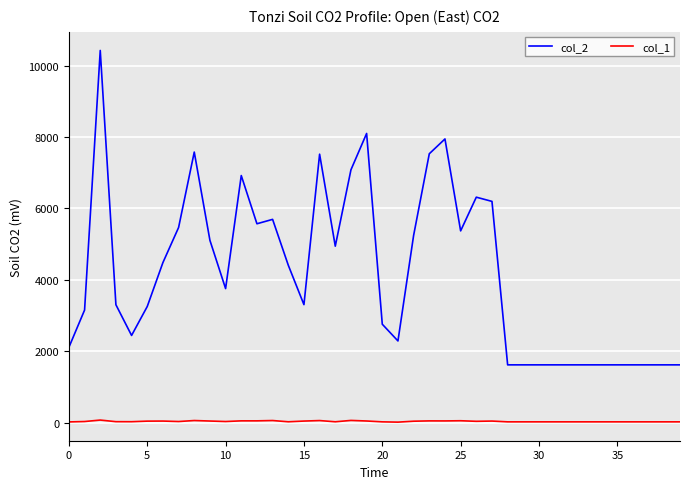

True or false: col_2 and col_1 intersect in this chart.

False